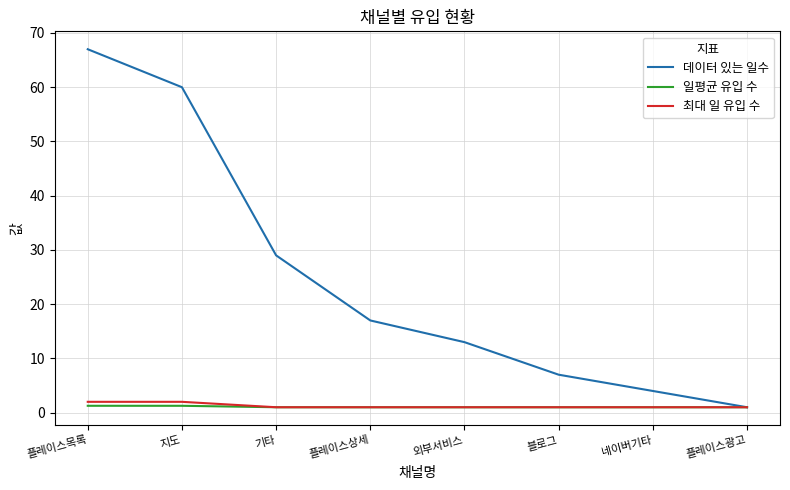

What is the greatest value displayed?

67.0